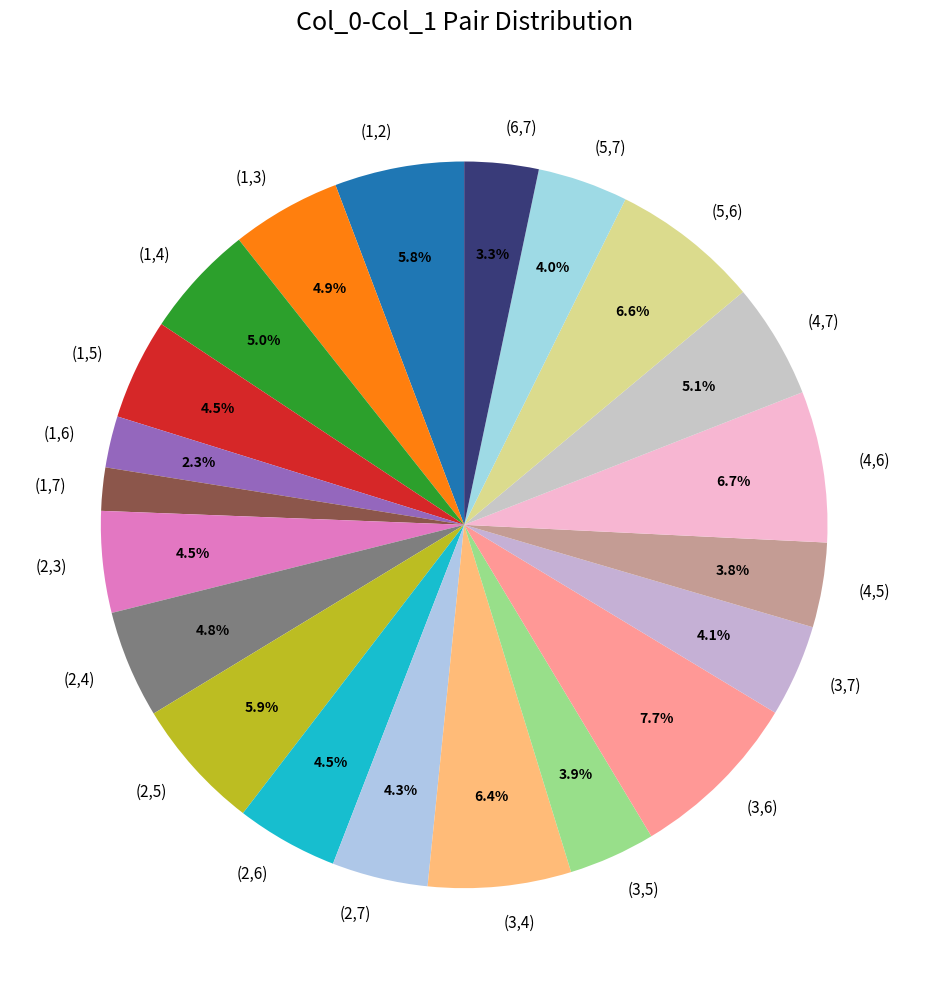

Combined, do (2,5) and (3,4) account for over 50%?

No